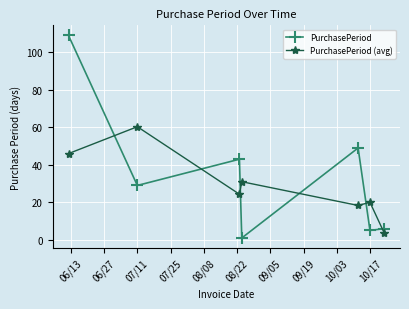

Reading right to left, list all the values displayed in this chart.

PurchasePeriod: 6.0	5.0	49.0	1.0	43.0	29.0	109.0
PurchasePeriod (avg): 3.7	20.0	18.3	31.0	24.3	60.3	46.0